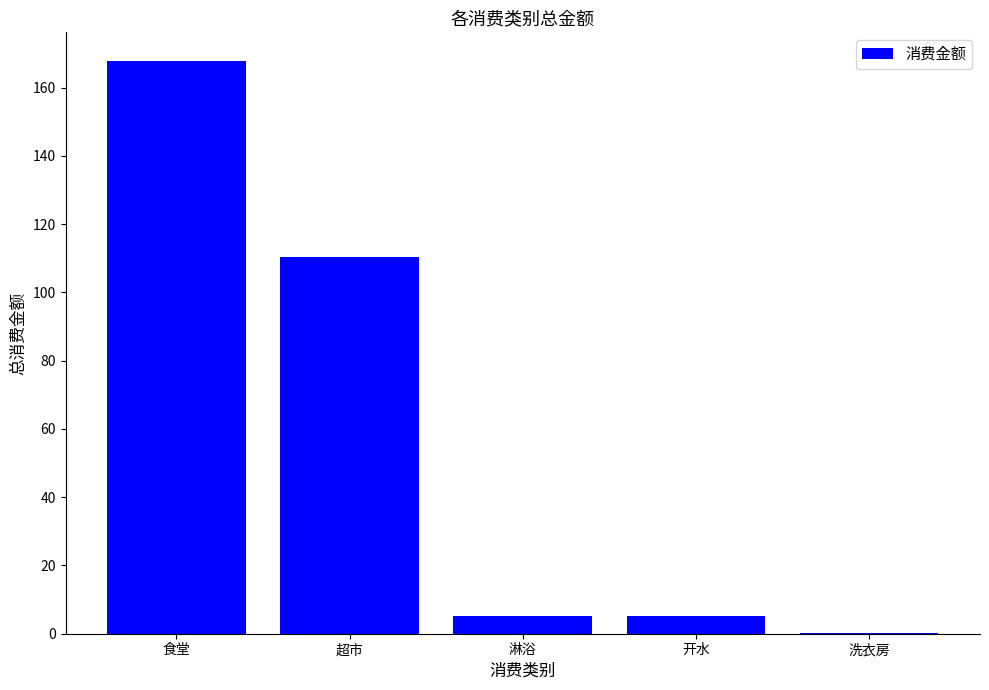

Which label corresponds to the largest value in the chart?

食堂